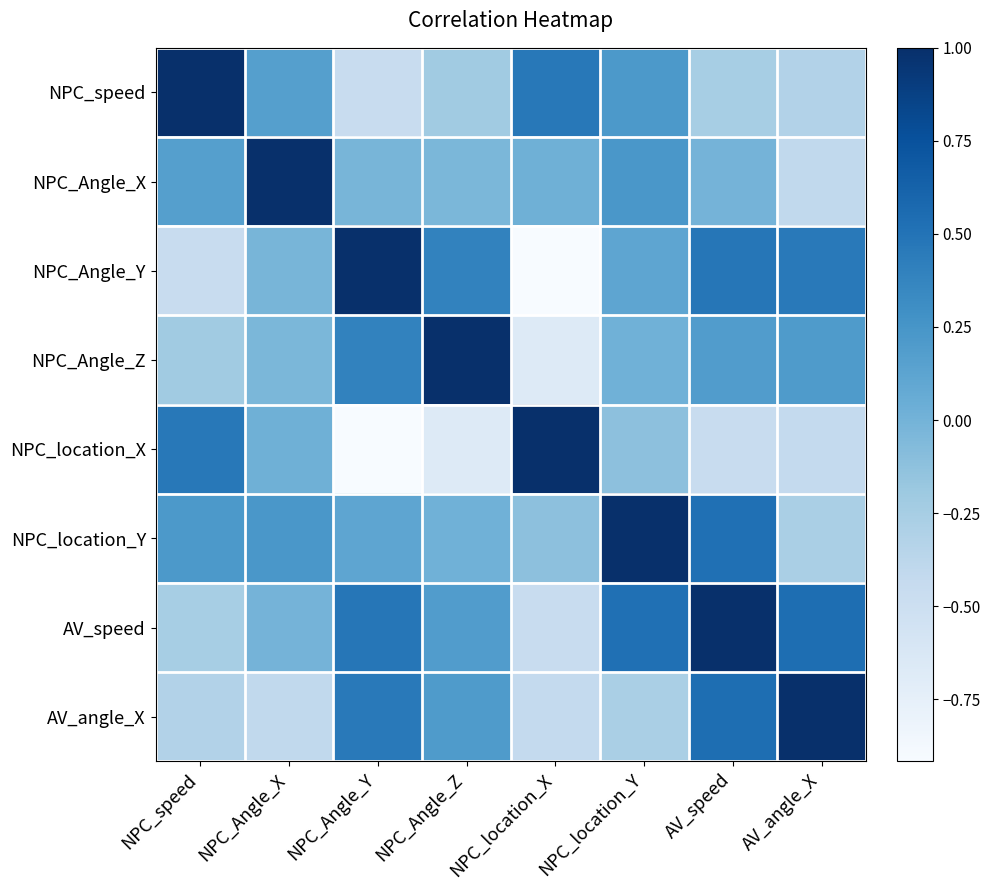

What is the spread (max minus min) of values at NPC_location_Y?

1.3